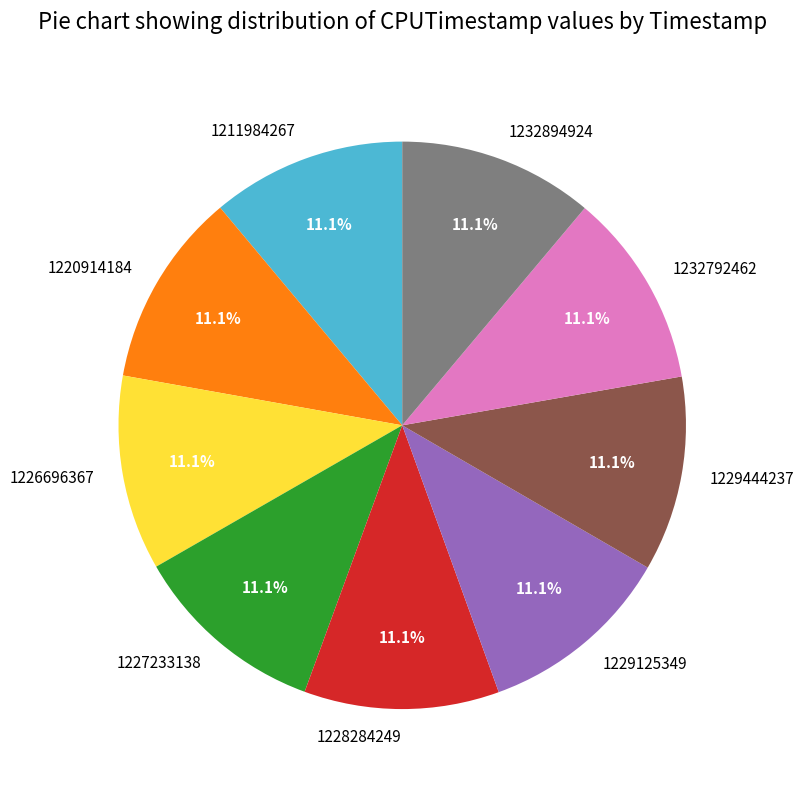

Do 1228284249 and 1229125349 together represent more than half of the pie?

No